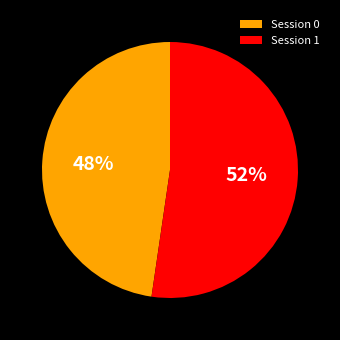

Does Session 0 represent more than half of the total?

No